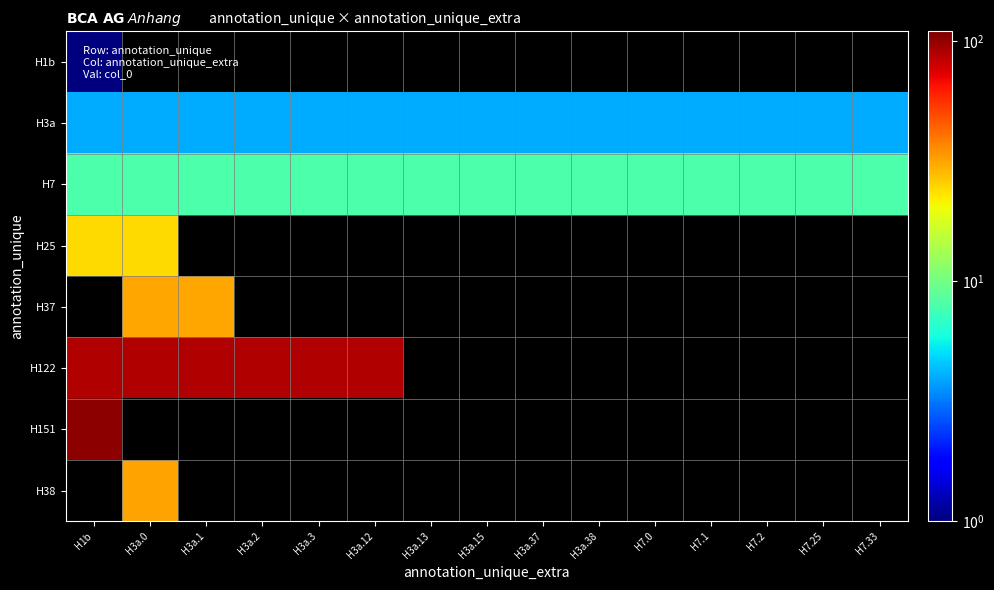

Read the H37 value at H3a.0.

31.0